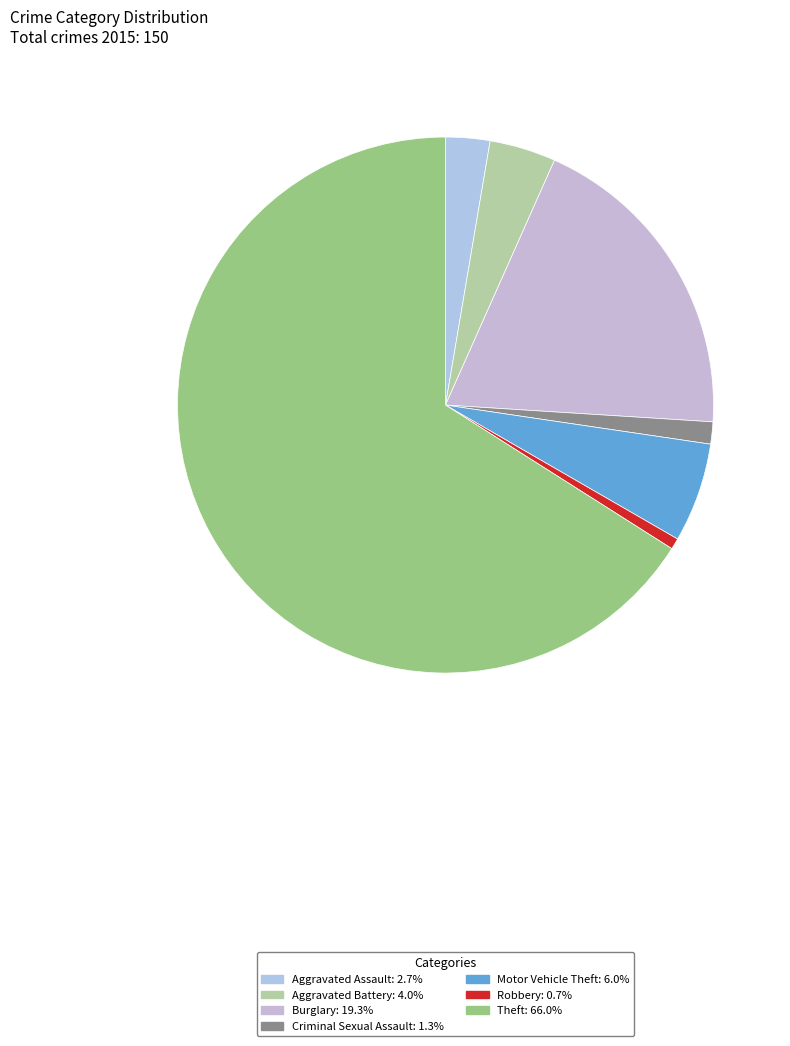

Count the number of slices in the pie.

7